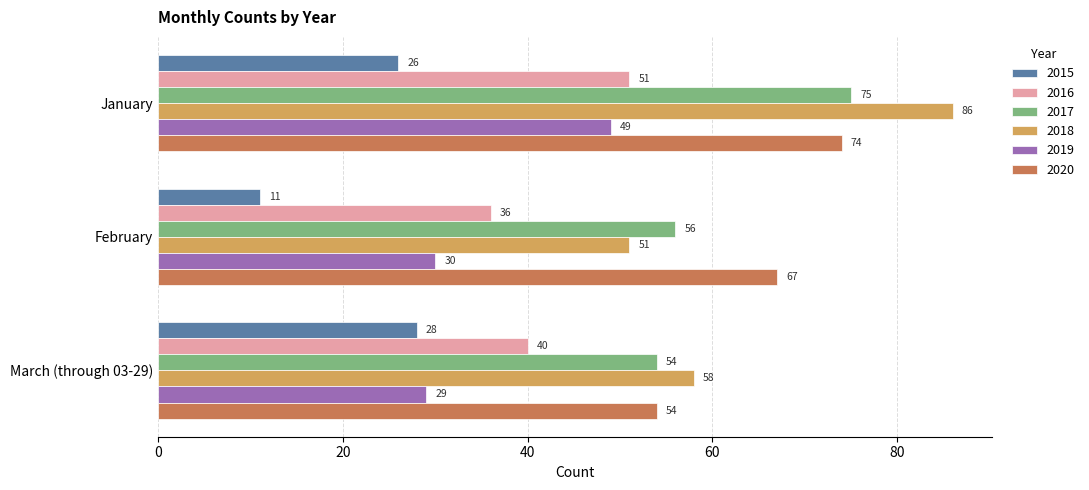

At which category is the sum across all series the highest?

January